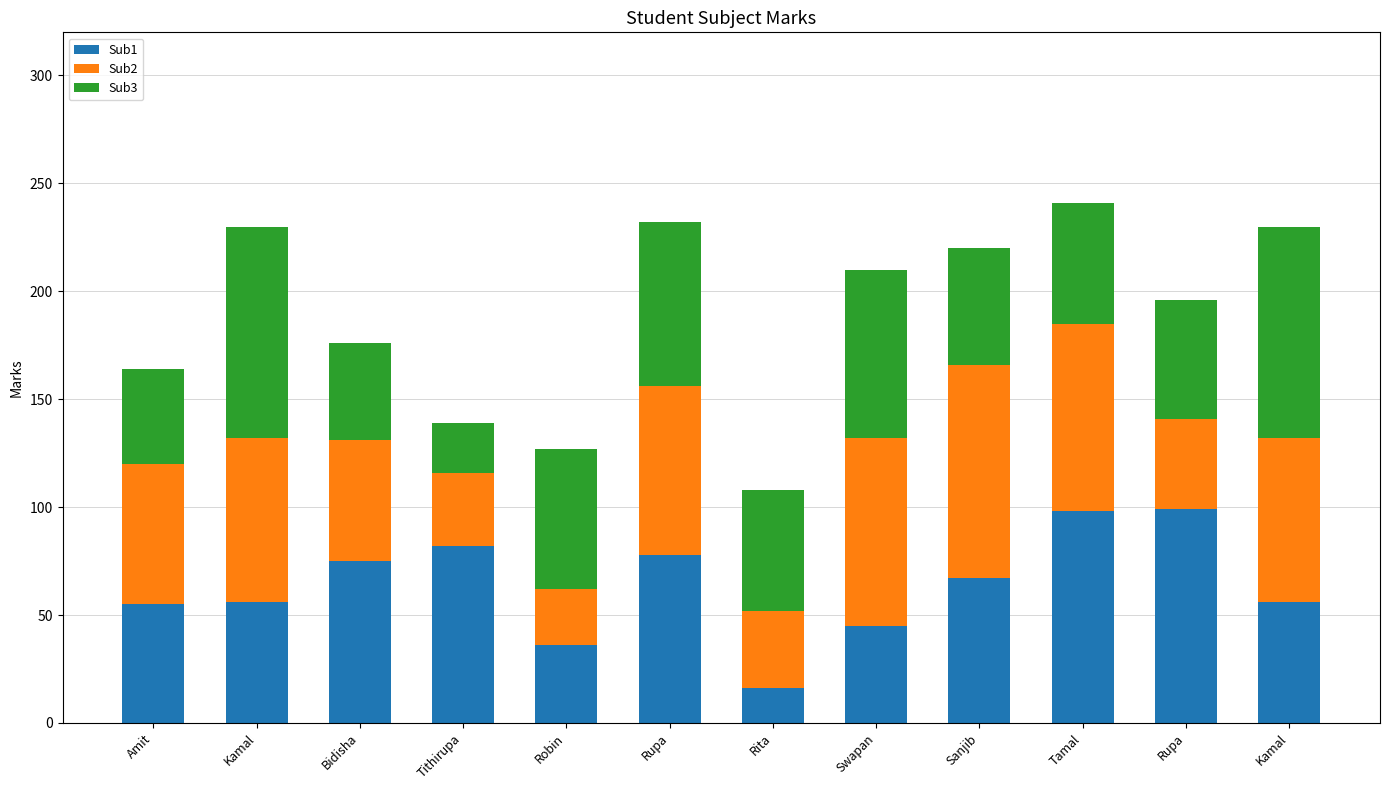

Count the number of categories in the chart.

12